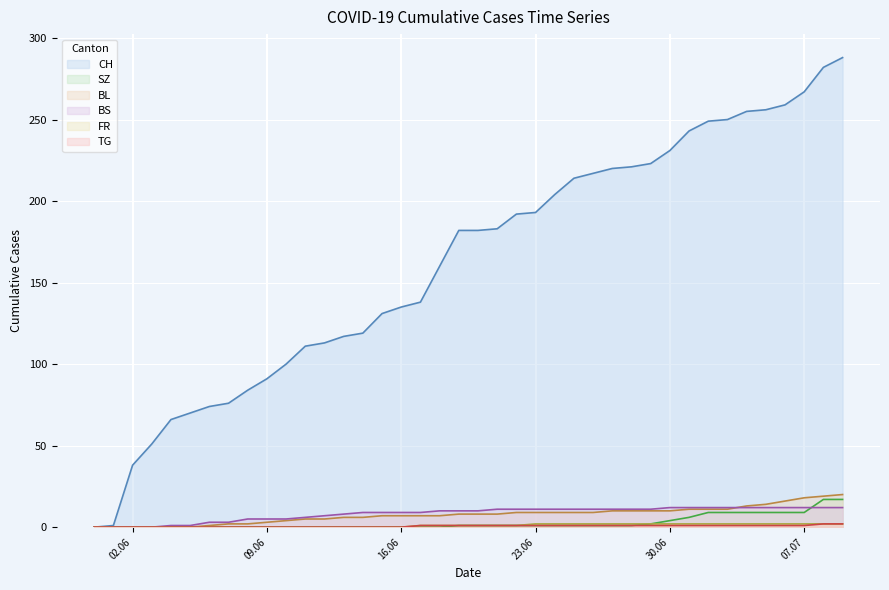

What is the difference between the second highest and second lowest values in the SZ series?

17